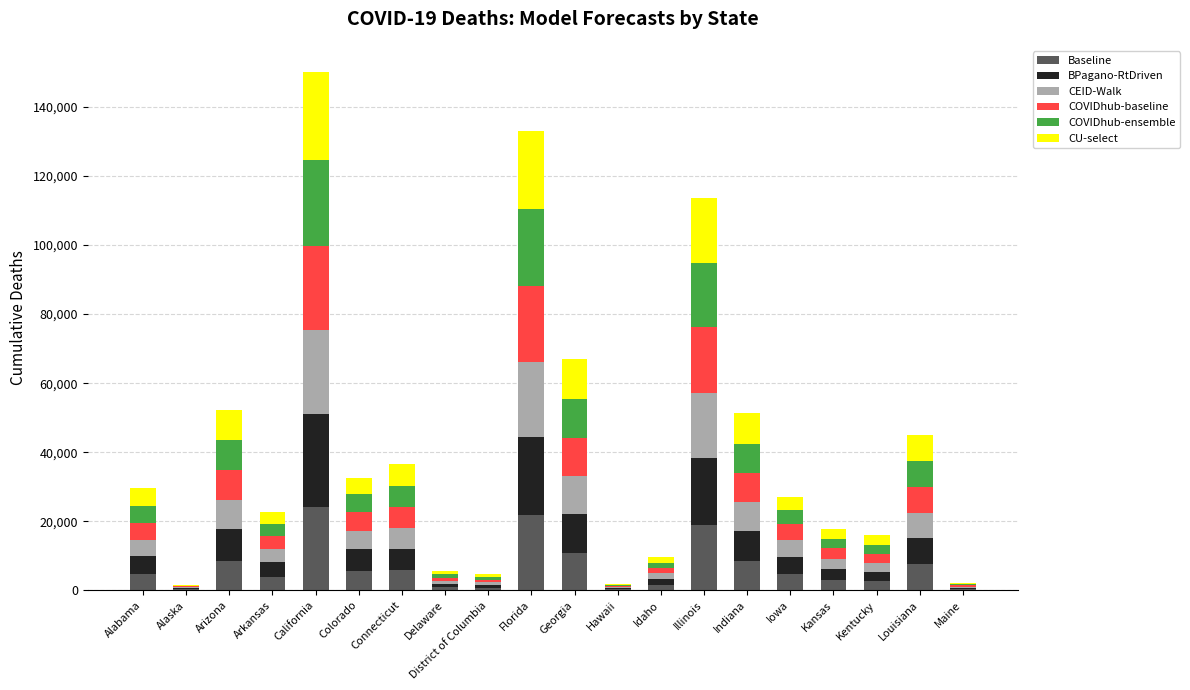

What is the highest value of the Baseline series?

24217.1